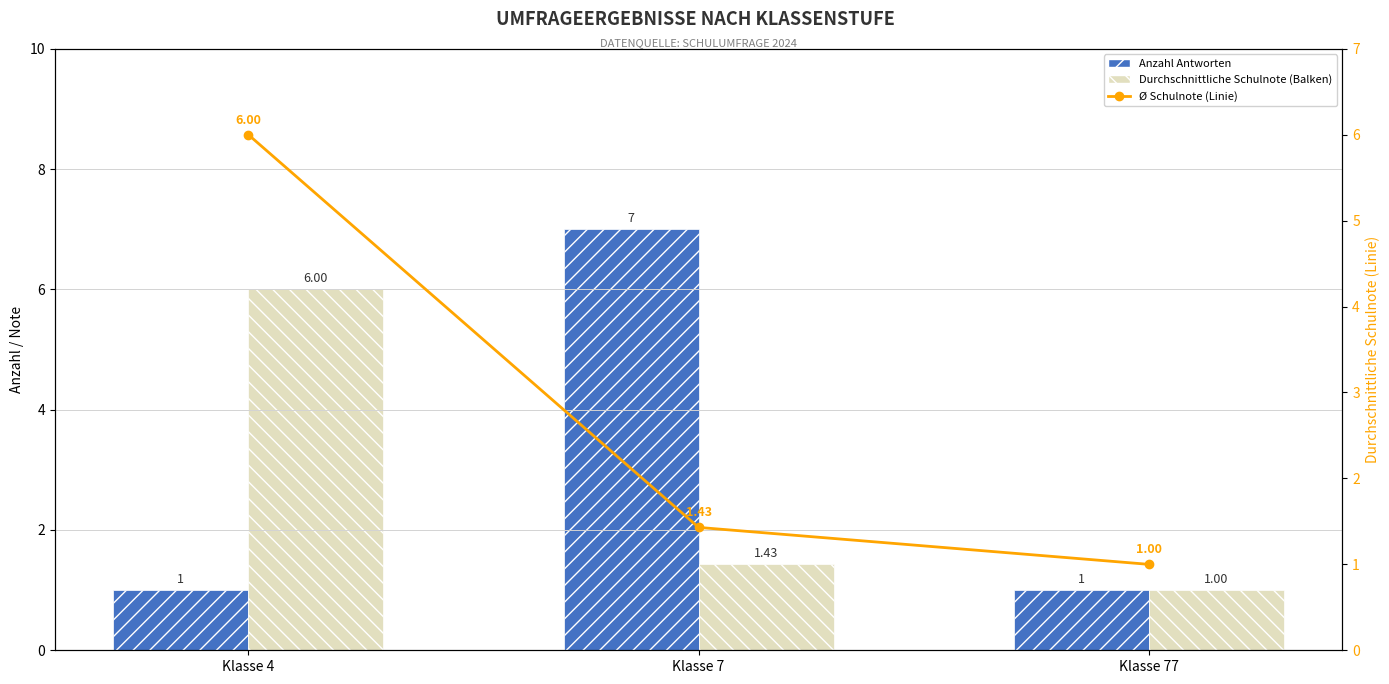

Reading left to right, extract all data points from this chart.

Anzahl Antworten: Klasse 4=1.0	Klasse 7=7.0	Klasse 77=1.0
Durchschnittliche Schulnote: Klasse 4=6.0	Klasse 7=1.4	Klasse 77=1.0
Ø Schulnote (Linie): Klasse 4=6.0	Klasse 7=1.4	Klasse 77=1.0